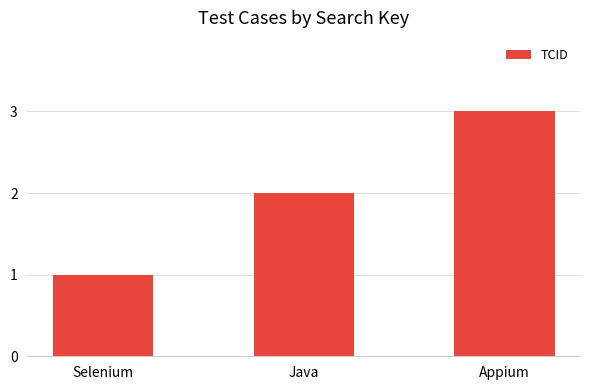

What is the minimum value shown in the chart?

1